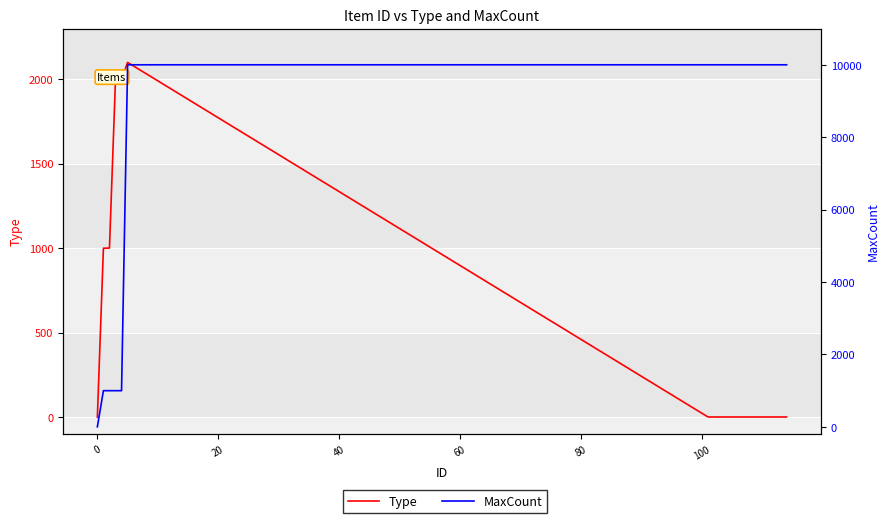

How many series are shown in this chart?

2